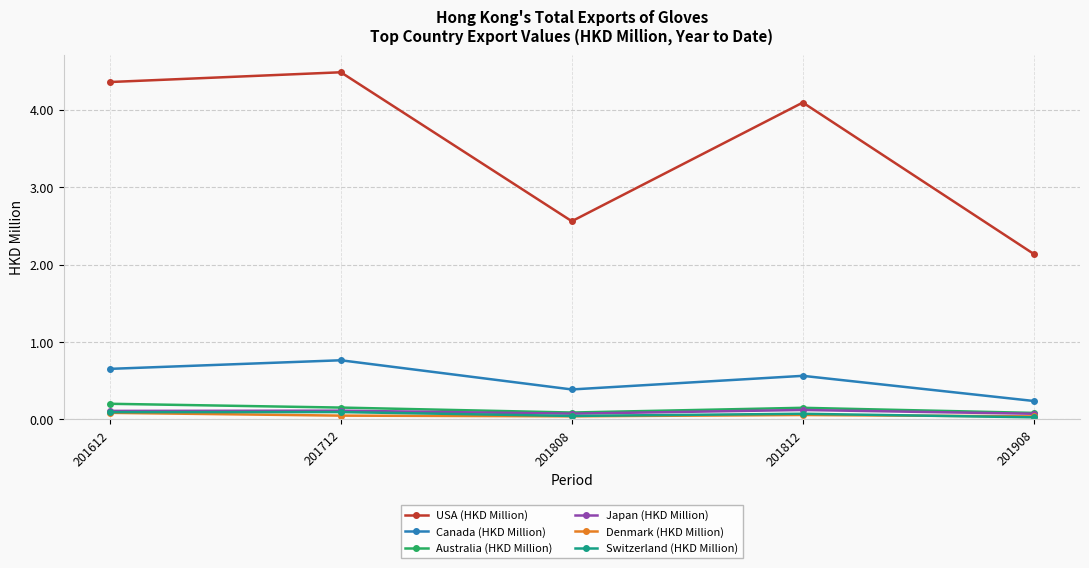

At which category does USA (HKD Million) reach its first local peak?

201712